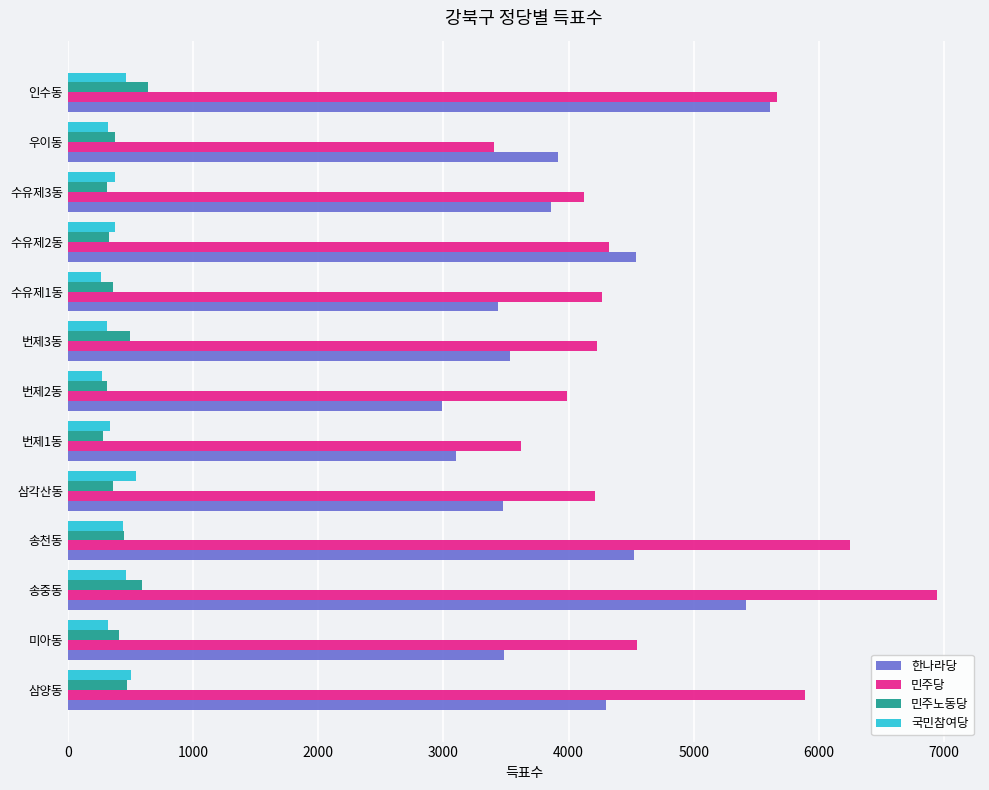

The 한나라당 series shows 3476 at 삼각산동. True or false?

True